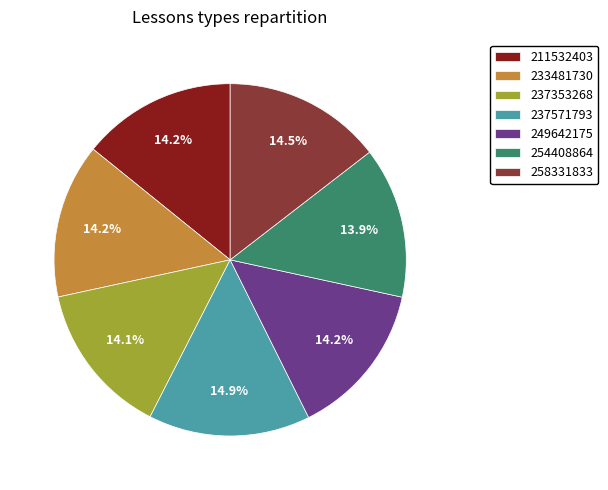

How many slices are in this pie chart?

7